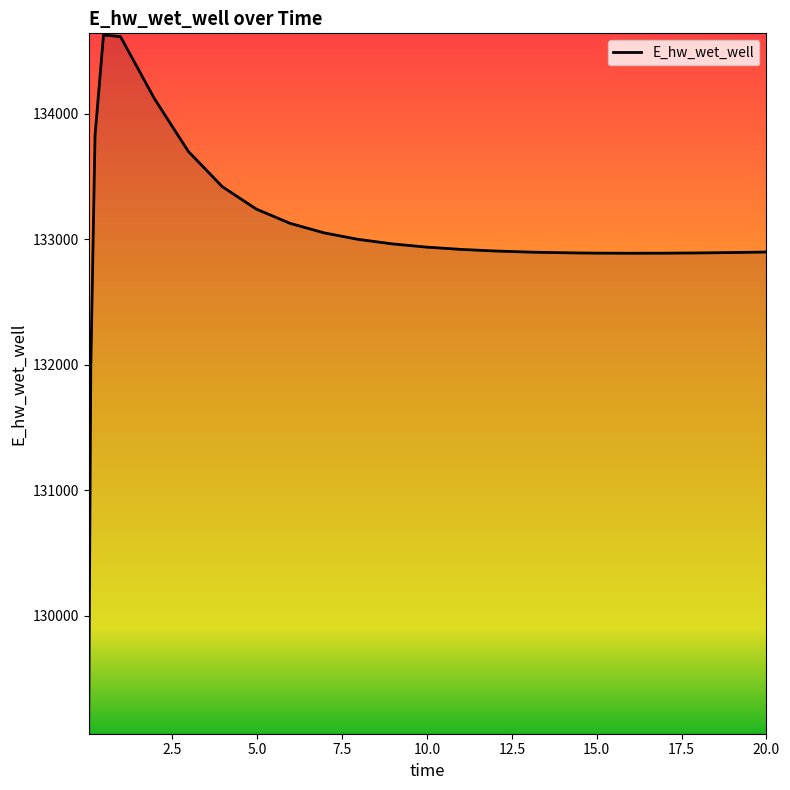

What is the smallest value displayed?

129070.4